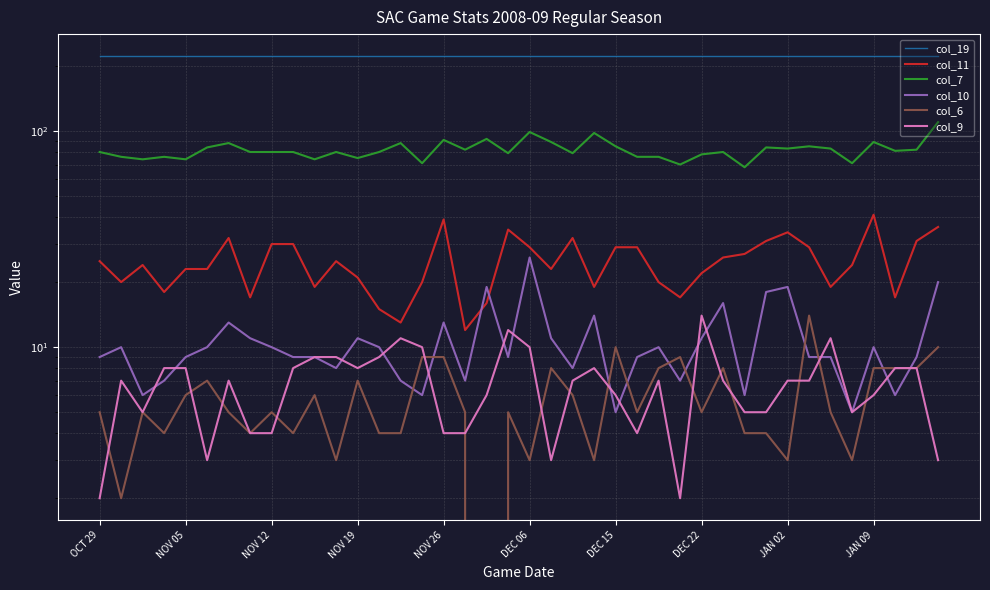

What is the maximum value for col_19?

222